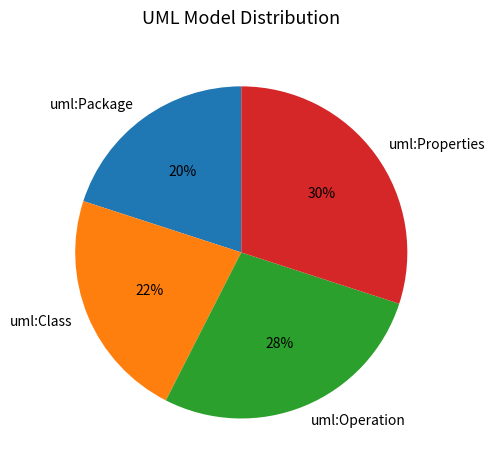

Count the number of slices in the pie.

4